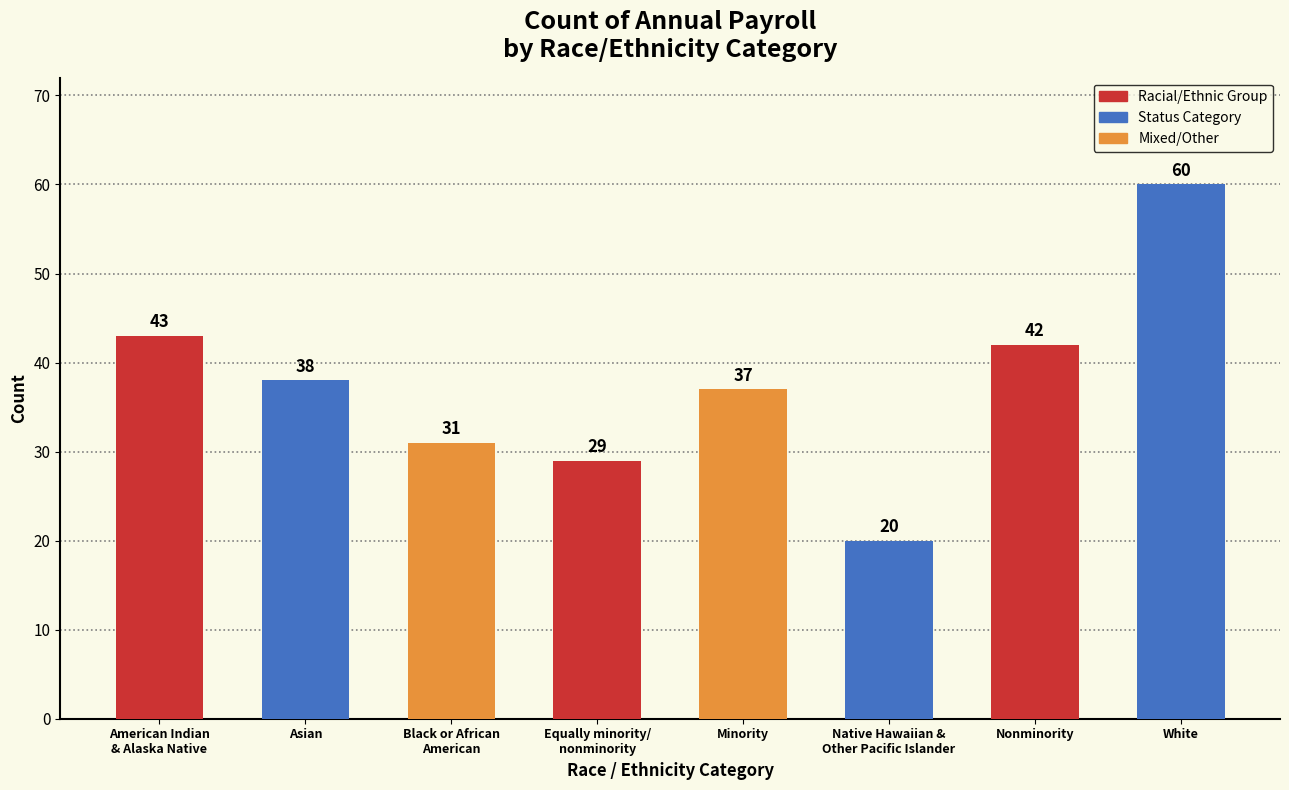

Rank the categories by value from lowest to highest.

Native Hawaiian &
Other Pacific Islander, Equally minority/
nonminority, Black or African
American, Minority, Asian, Nonminority, American Indian
& Alaska Native, White